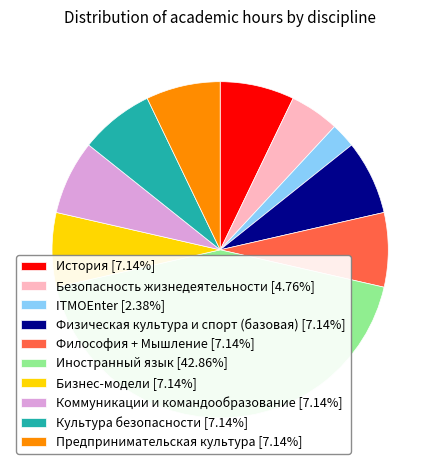

What is the ratio of the value at Культура безопасности [7.14%] to the value at Бизнес-модели [7.14%]?

1.0